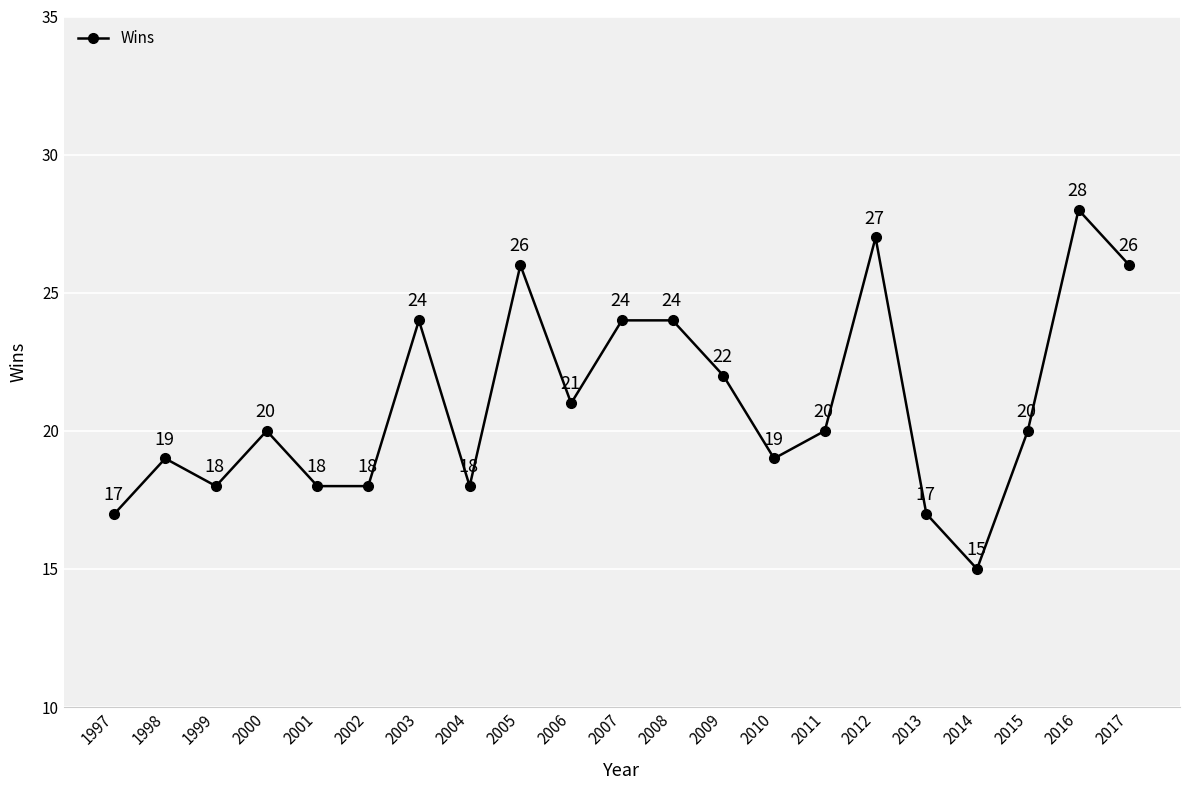

Is it true that the value at 2006 is 37?

False